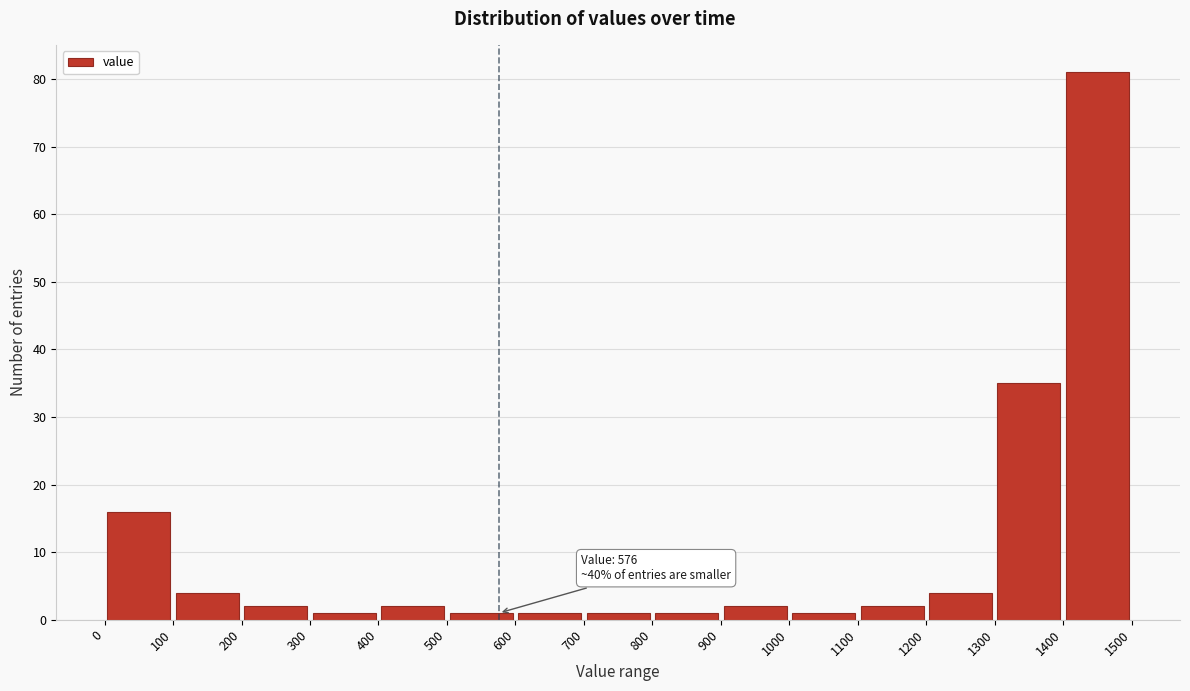

Which range on the x-axis has the tallest bar?

1400 to 1500